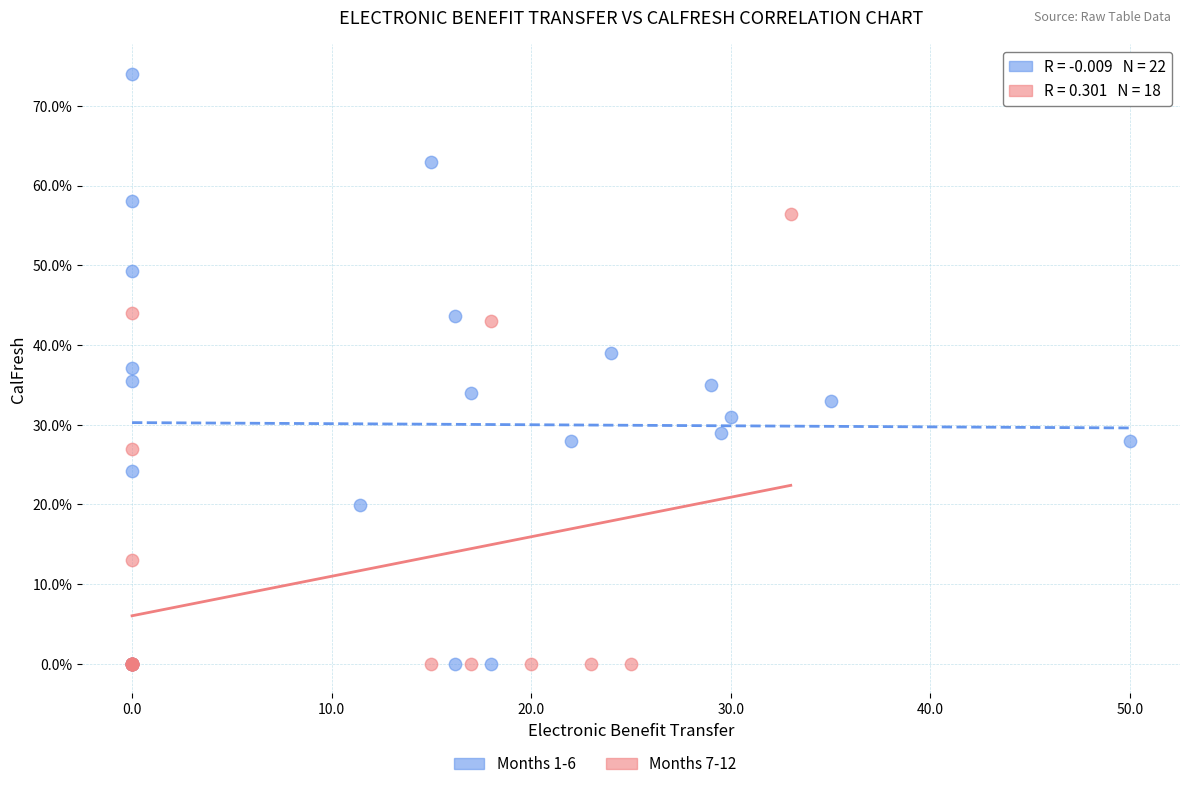

Which series has the largest Y range (max minus min)?

Months 1-6